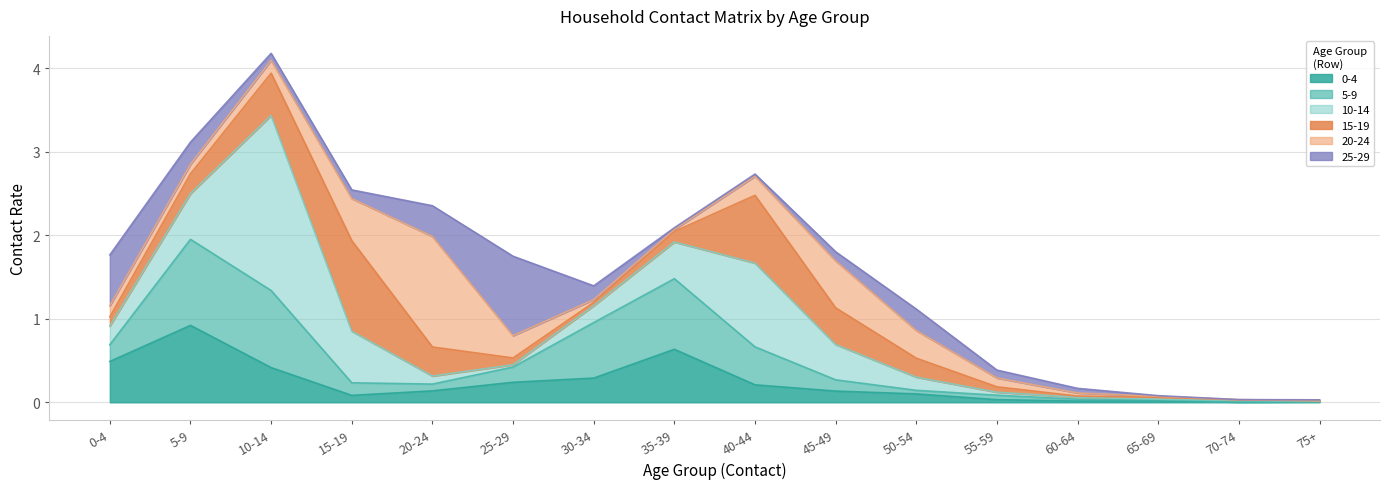

Count the number of categories in the chart.

16